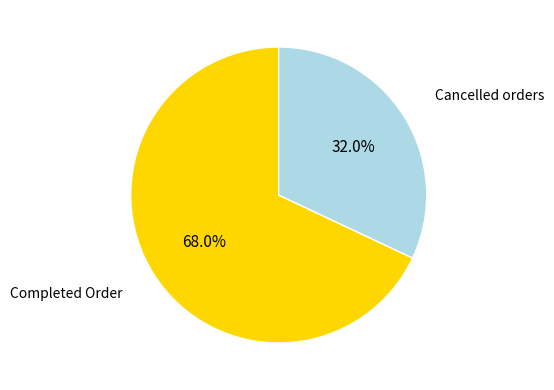

Which slice is the smallest?

Cancelled orders